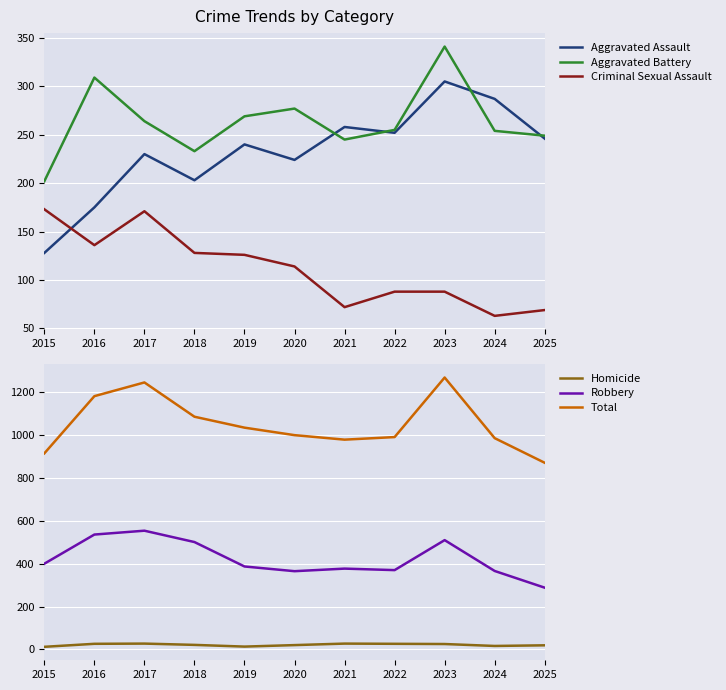

Where is the first local minimum for Homicide?

2019